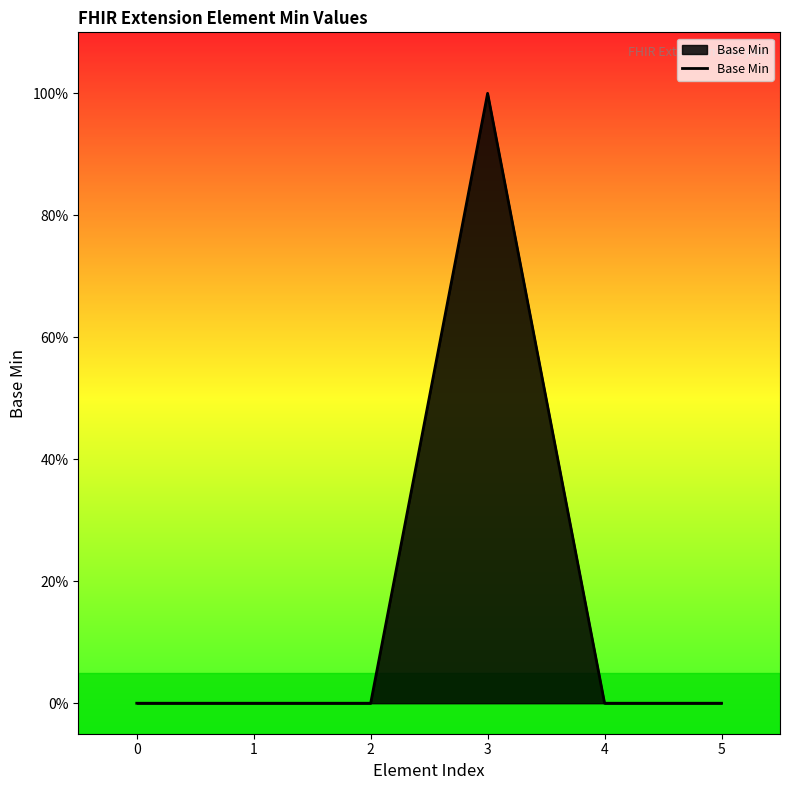

Where is the first local maximum?

3